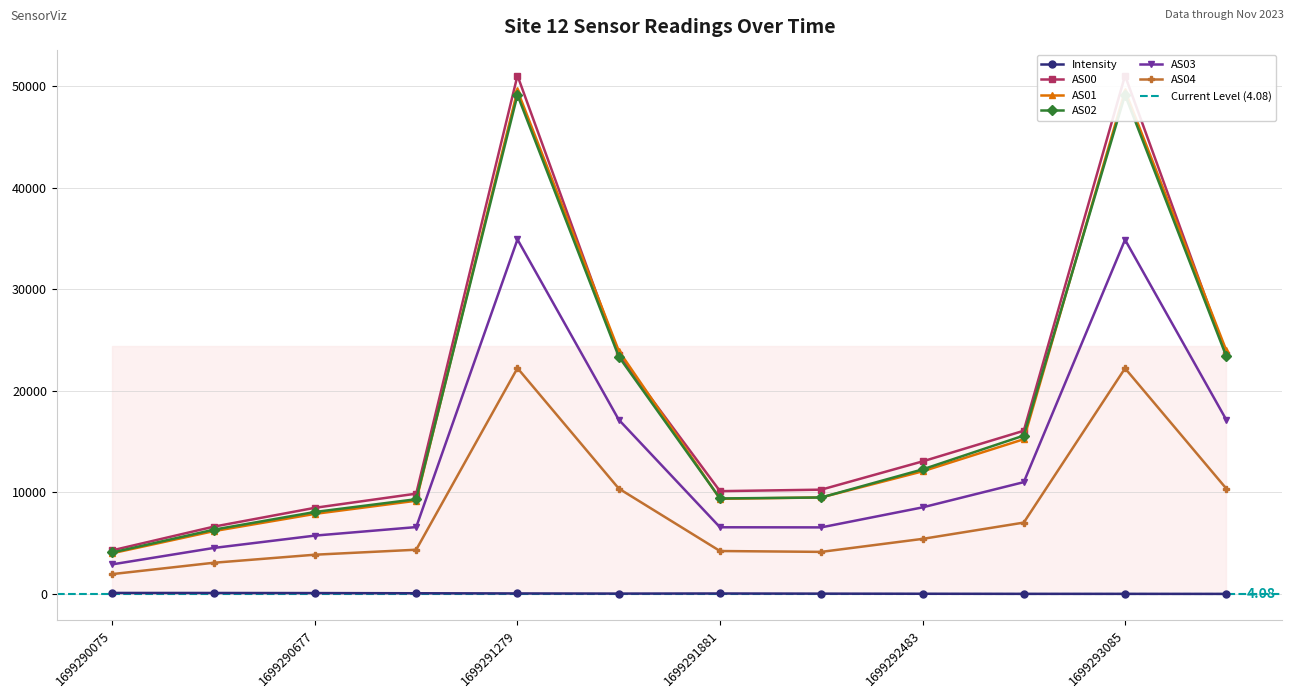

How many lines are shown in the chart?

6